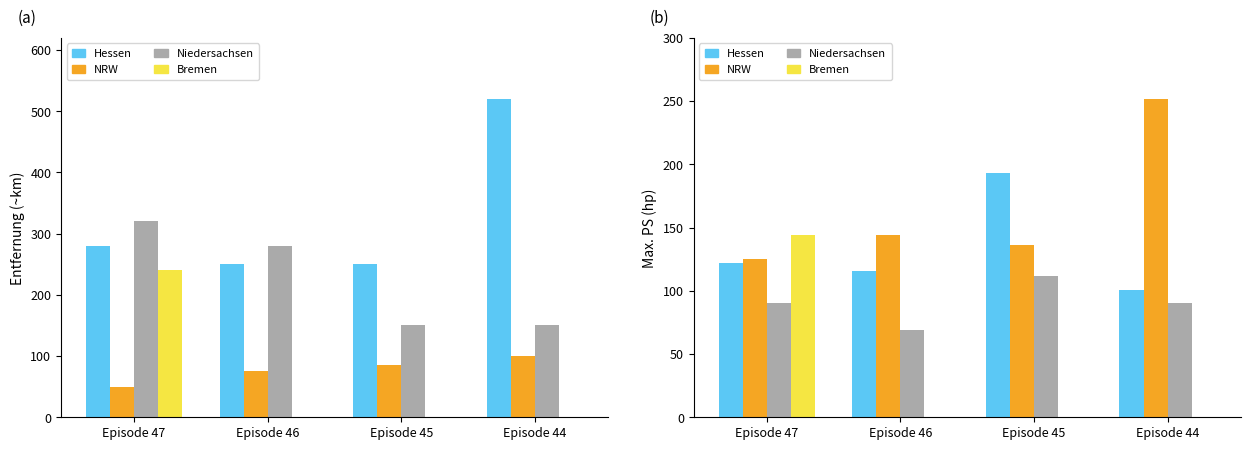

What is the difference between the Hessen values at Episode 47 and Episode 45?

71